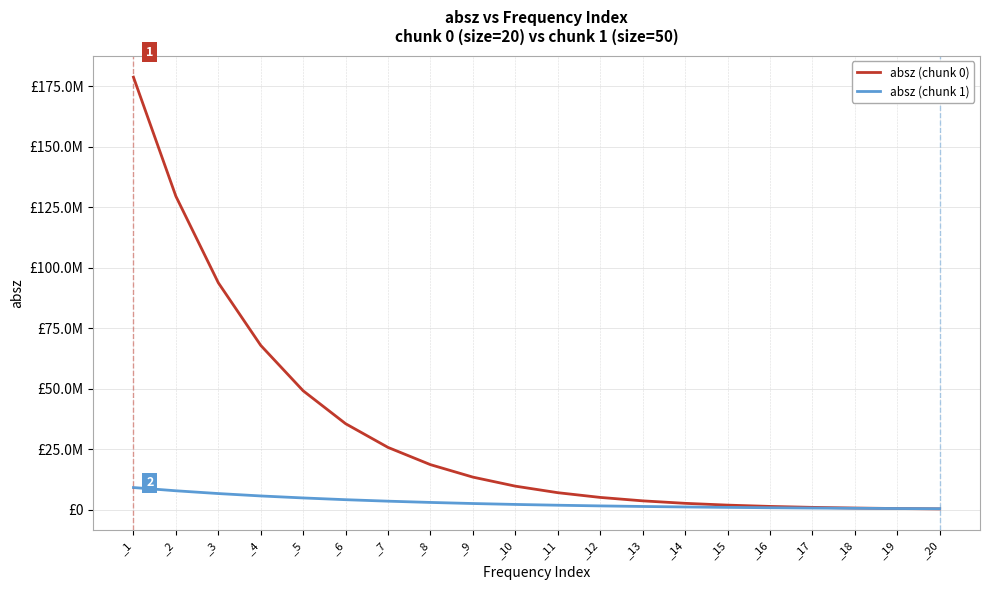

At which label does absz (chunk 0) first exceed 9783190?

_1